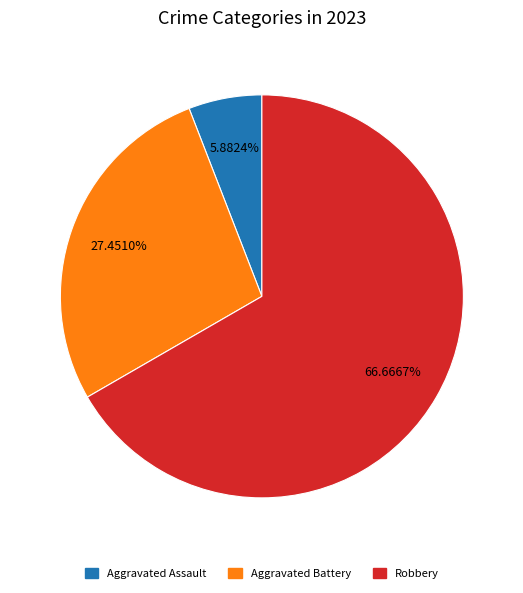

Is there any slice that represents more than half of the pie?

Yes